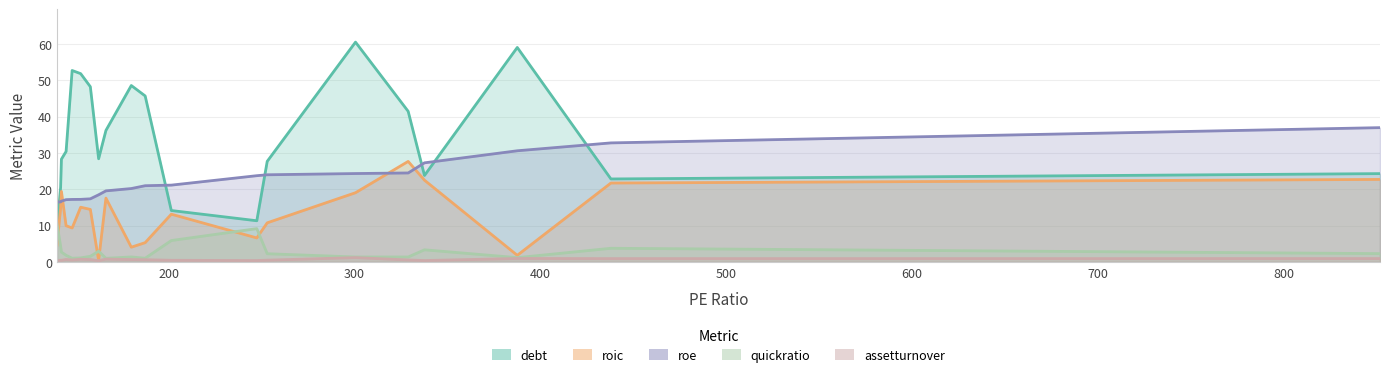

Is the value of roic at 253.01 greater than the value of roe at 179.88?

No